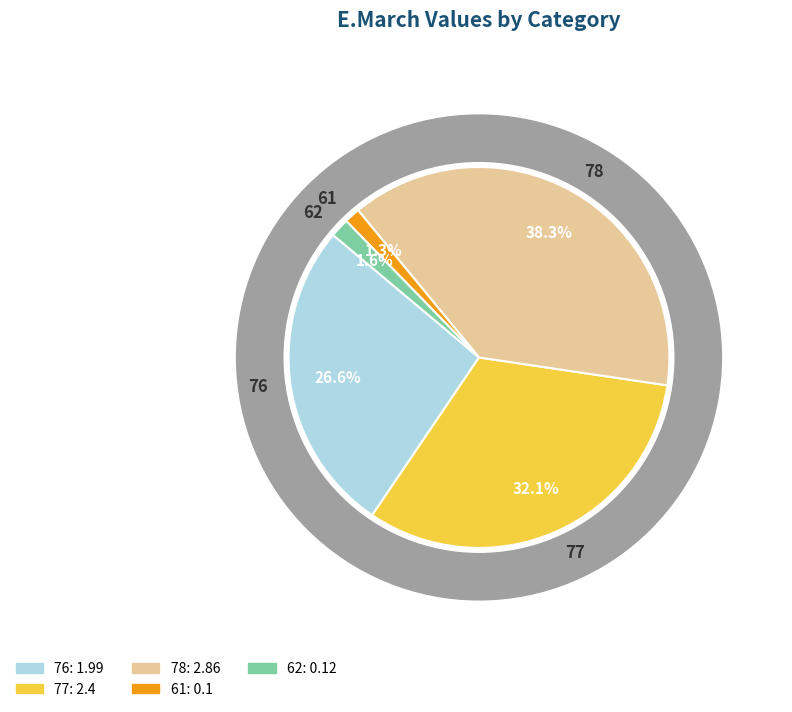

What is the largest slice in the pie chart?

78